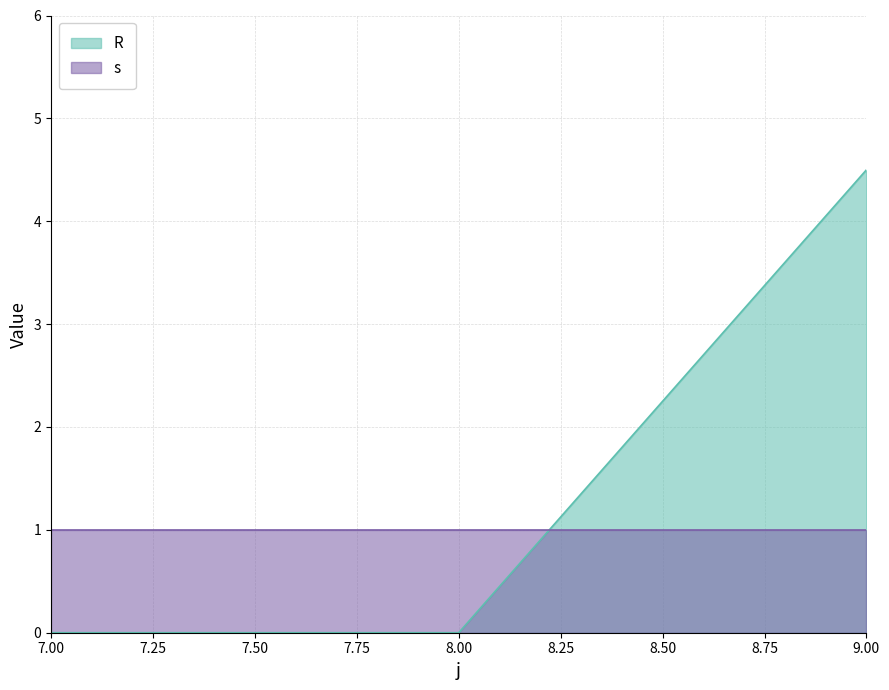

List the labels in order of value, largest first.

9, 7, 8